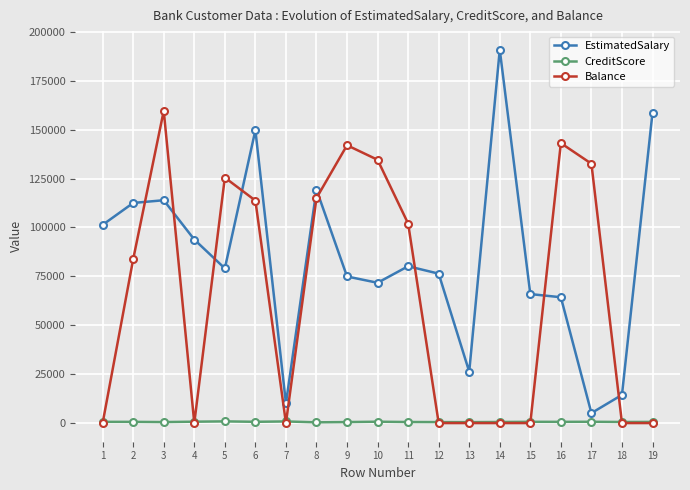

Rank the series by their average value, from lowest to highest.

CreditScore, Balance, EstimatedSalary